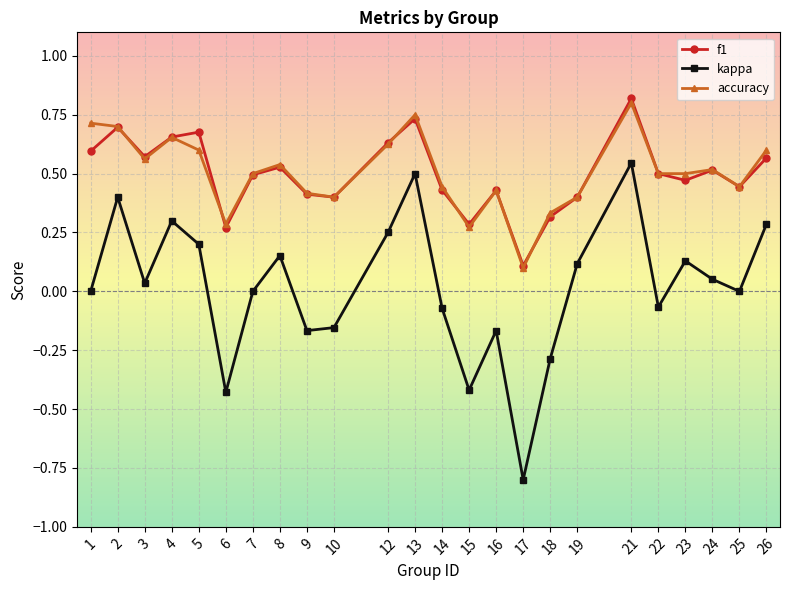

At how many categories does at least one series exceed 0?

24